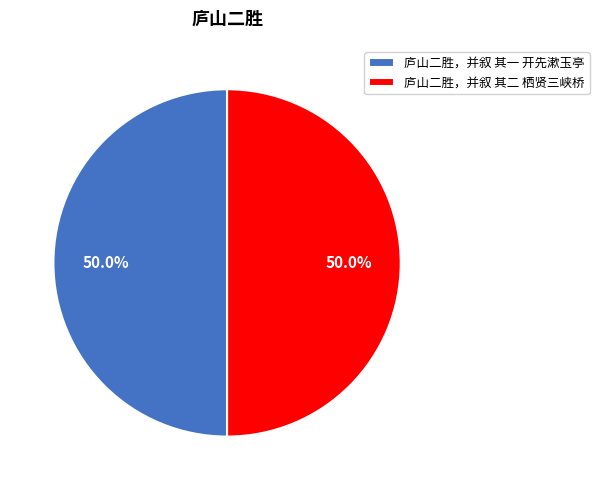

What percentage is the 庐山二胜，并叙 其二 栖贤三峡桥 slice, to the nearest percent?

50%